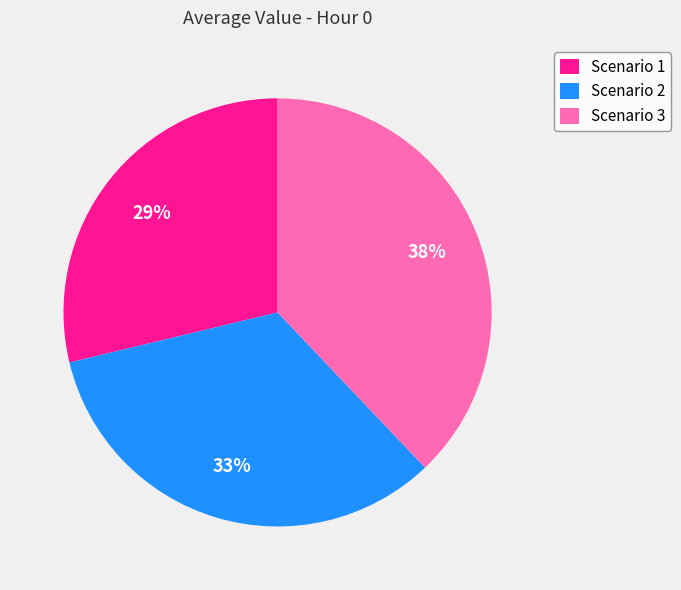

The Scenario 3 slice represents 52% of the pie. True or false?

False